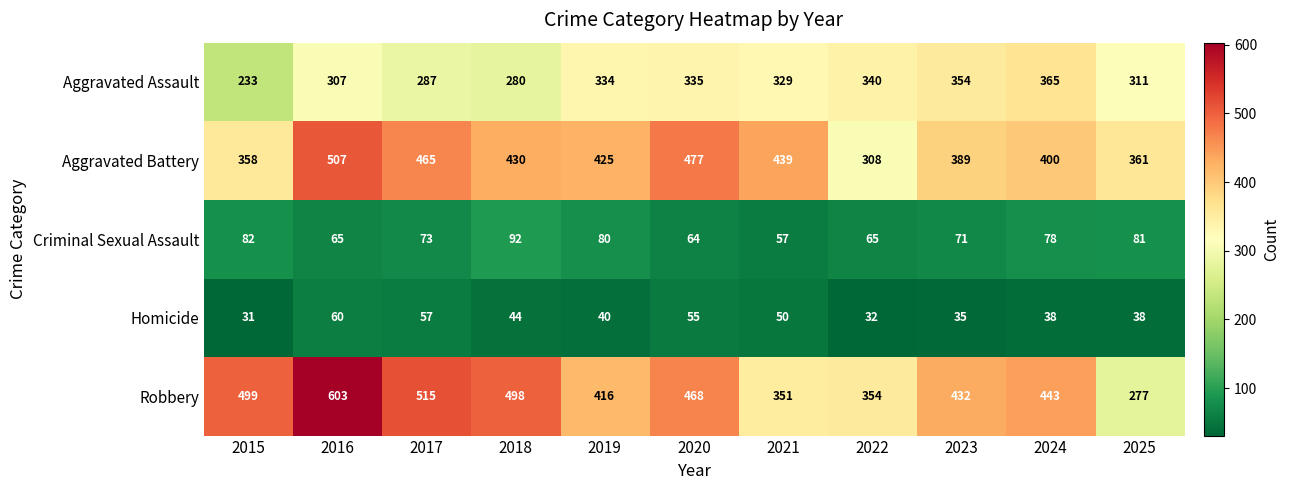

List the series in order of their peak value, highest first.

Robbery, Aggravated Battery, Aggravated Assault, Criminal Sexual Assault, Homicide